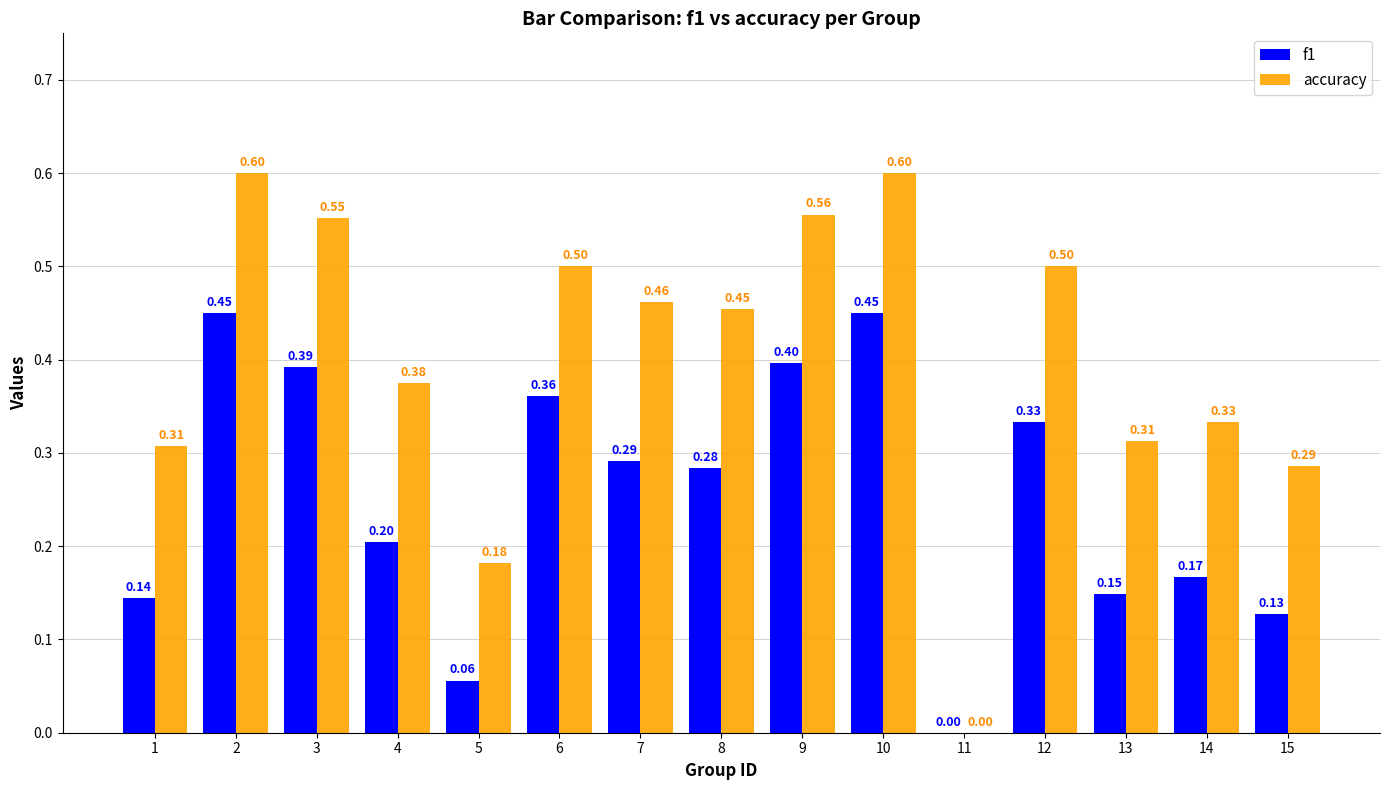

Which series has the largest total across all categories?

accuracy